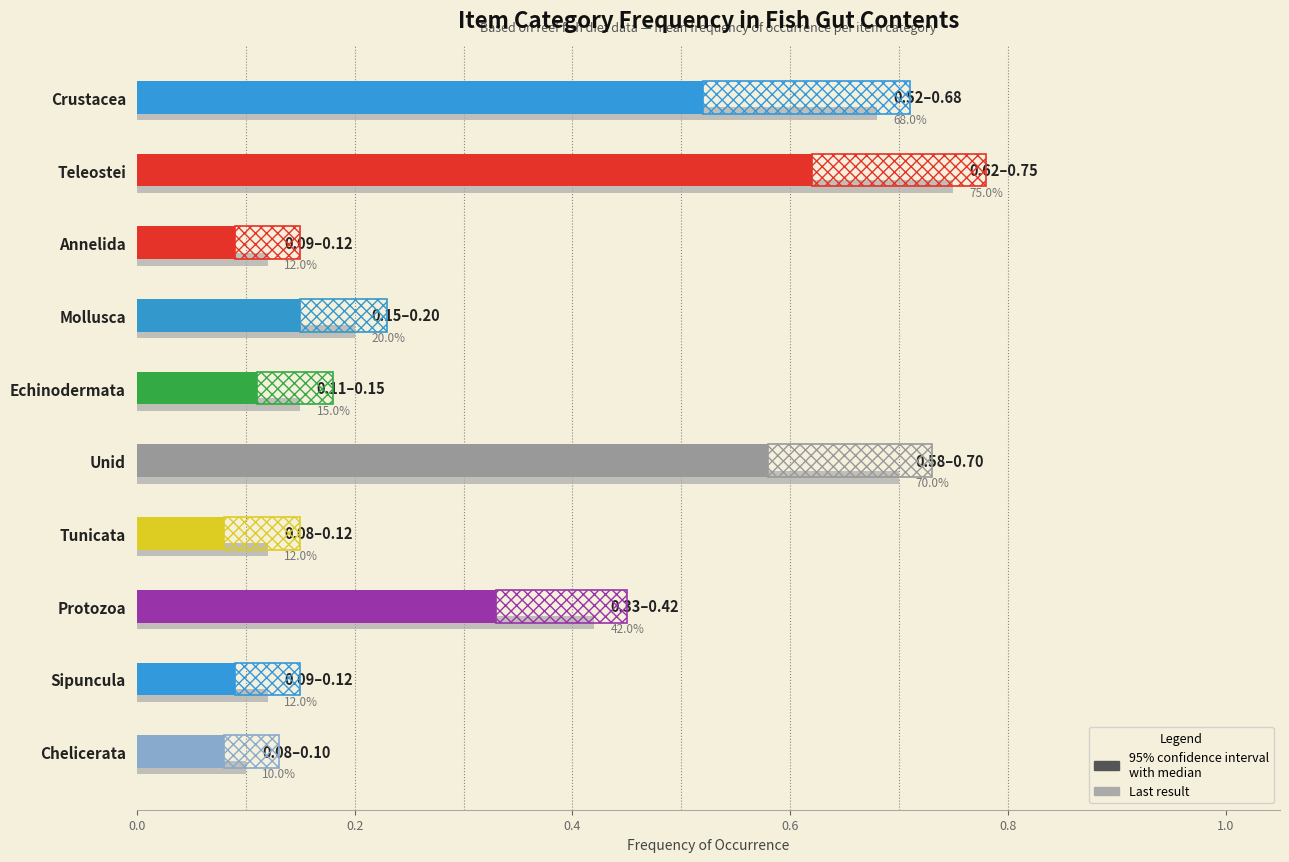

Which category has the lowest value across all series?

Tunicata